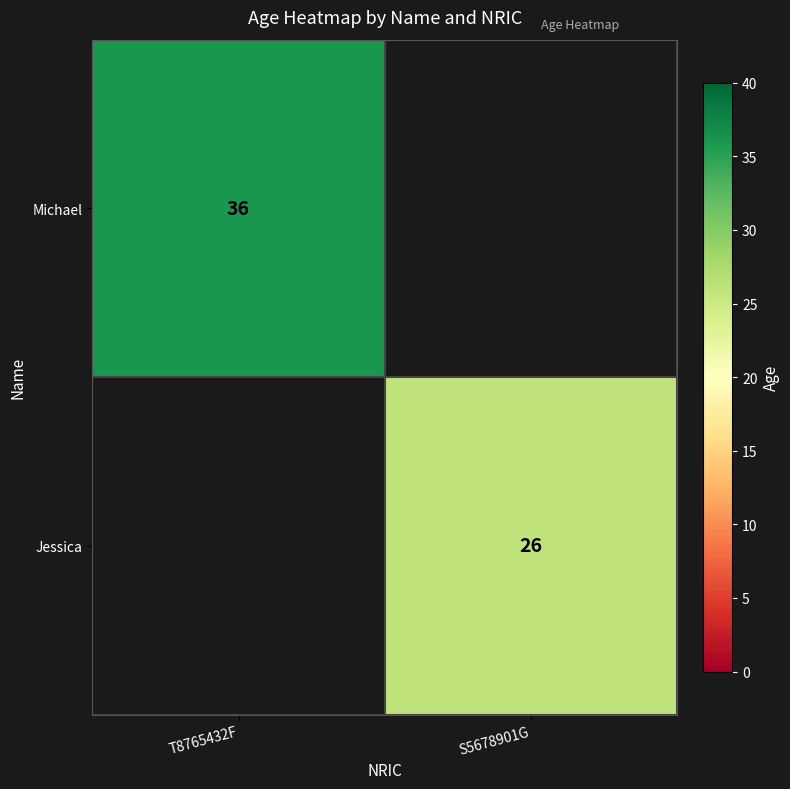

Count the number of categories in the chart.

2